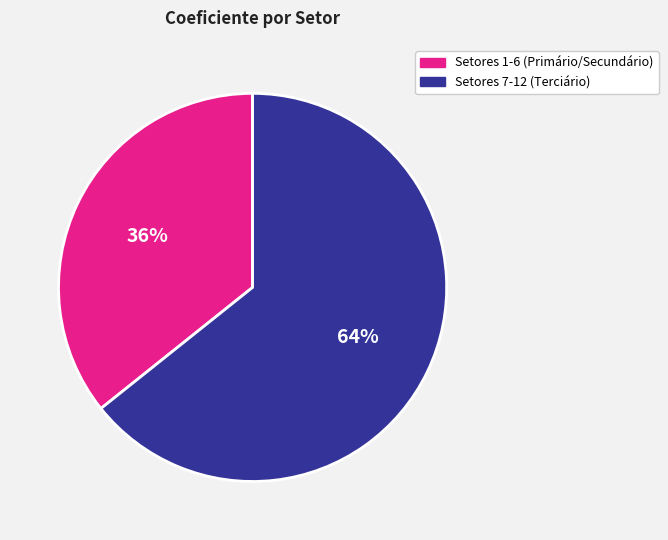

To the nearest percent, what is the average slice percentage?

50%